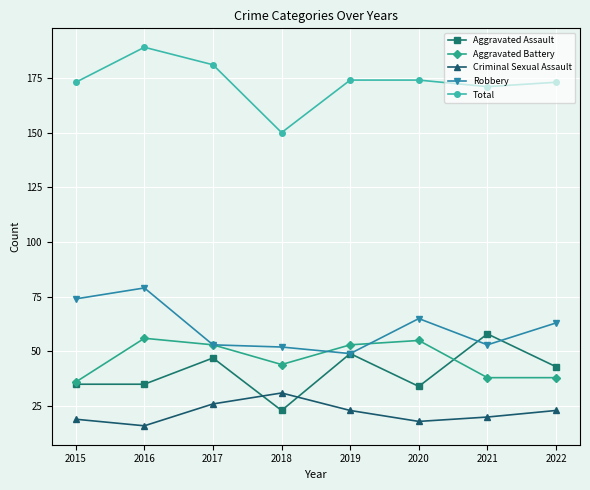

Reading left to right, extract all data points from this chart.

Aggravated Assault: 2015=35	2016=35	2017=47	2018=23	2019=49	2020=34	2021=58	2022=43
Aggravated Battery: 2015=36	2016=56	2017=53	2018=44	2019=53	2020=55	2021=38	2022=38
Criminal Sexual Assault: 2015=19	2016=16	2017=26	2018=31	2019=23	2020=18	2021=20	2022=23
Robbery: 2015=74	2016=79	2017=53	2018=52	2019=49	2020=65	2021=53	2022=63
Total: 2015=173	2016=189	2017=181	2018=150	2019=174	2020=174	2021=171	2022=173